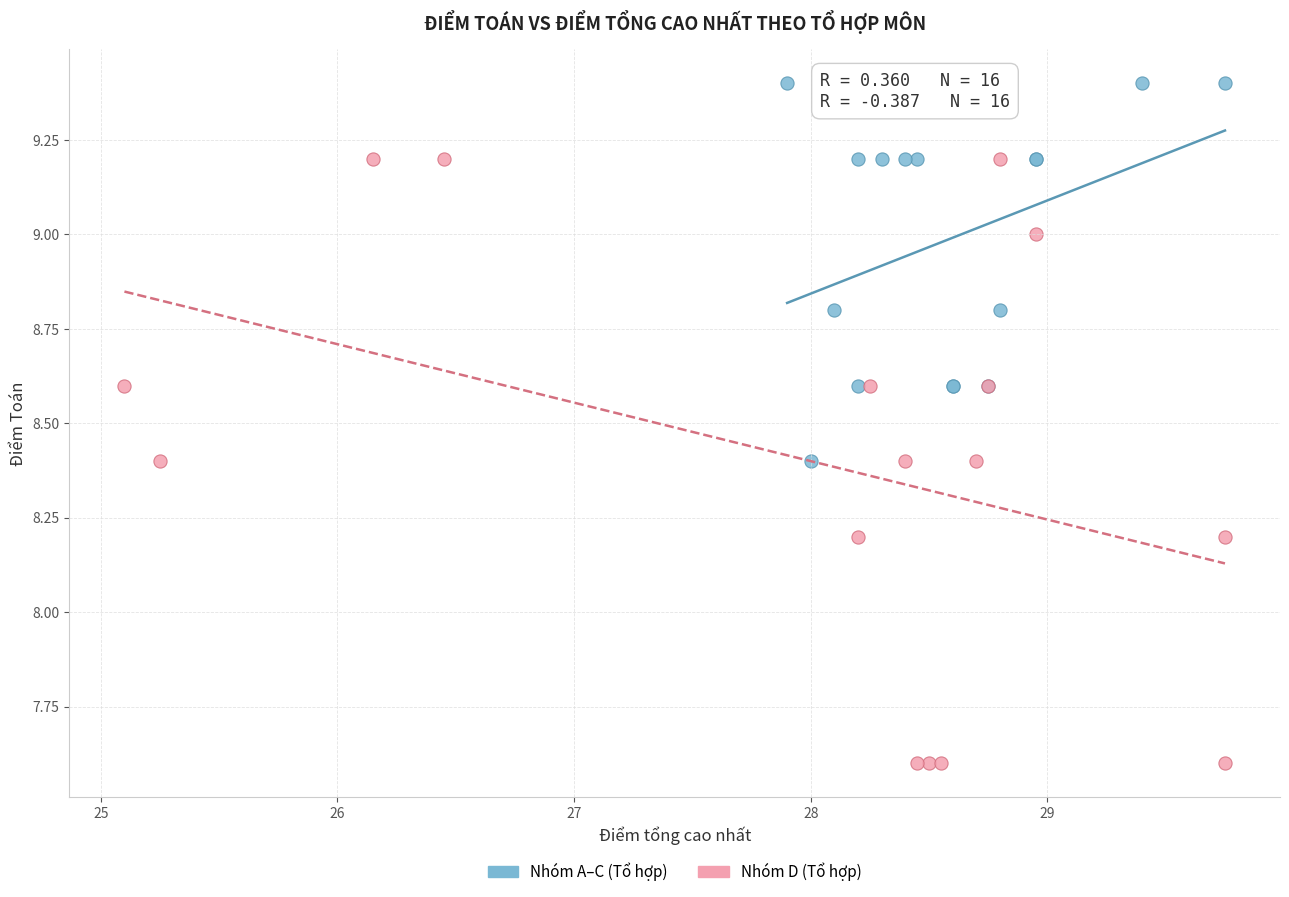

Which series reaches the maximum Y coordinate?

Nhóm A–C (Tổ hợp)